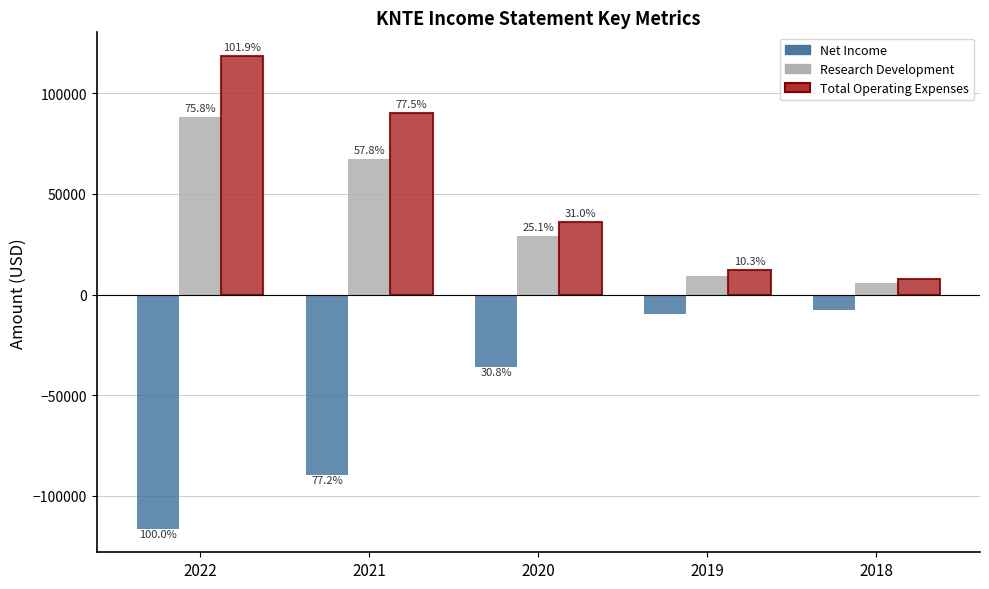

The value of Net Income at 2019 is -5432. True or false?

False